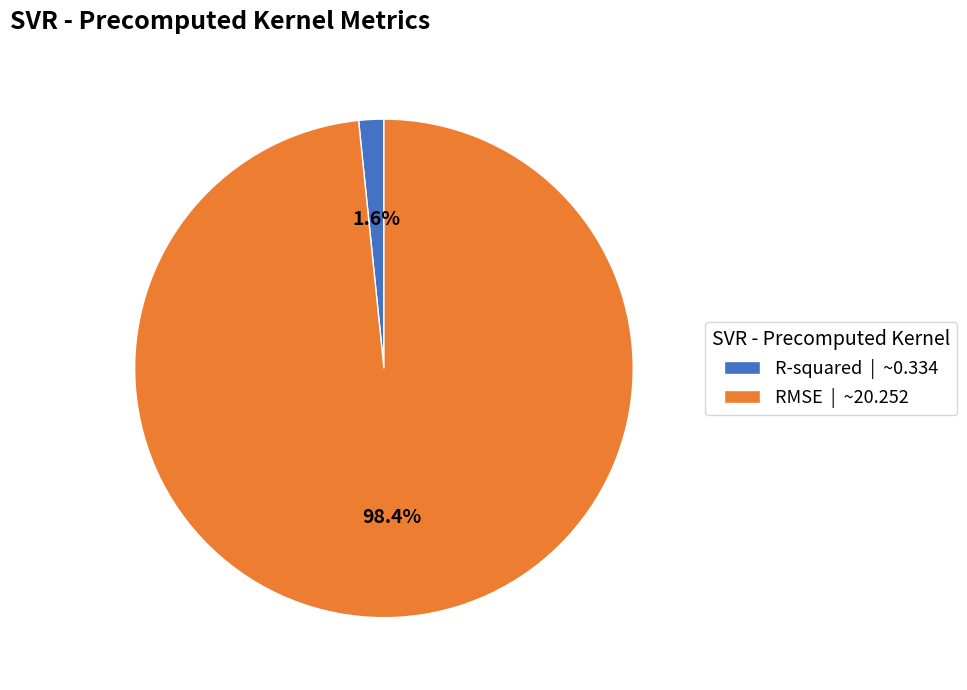

Which slice is the largest?

RMSE